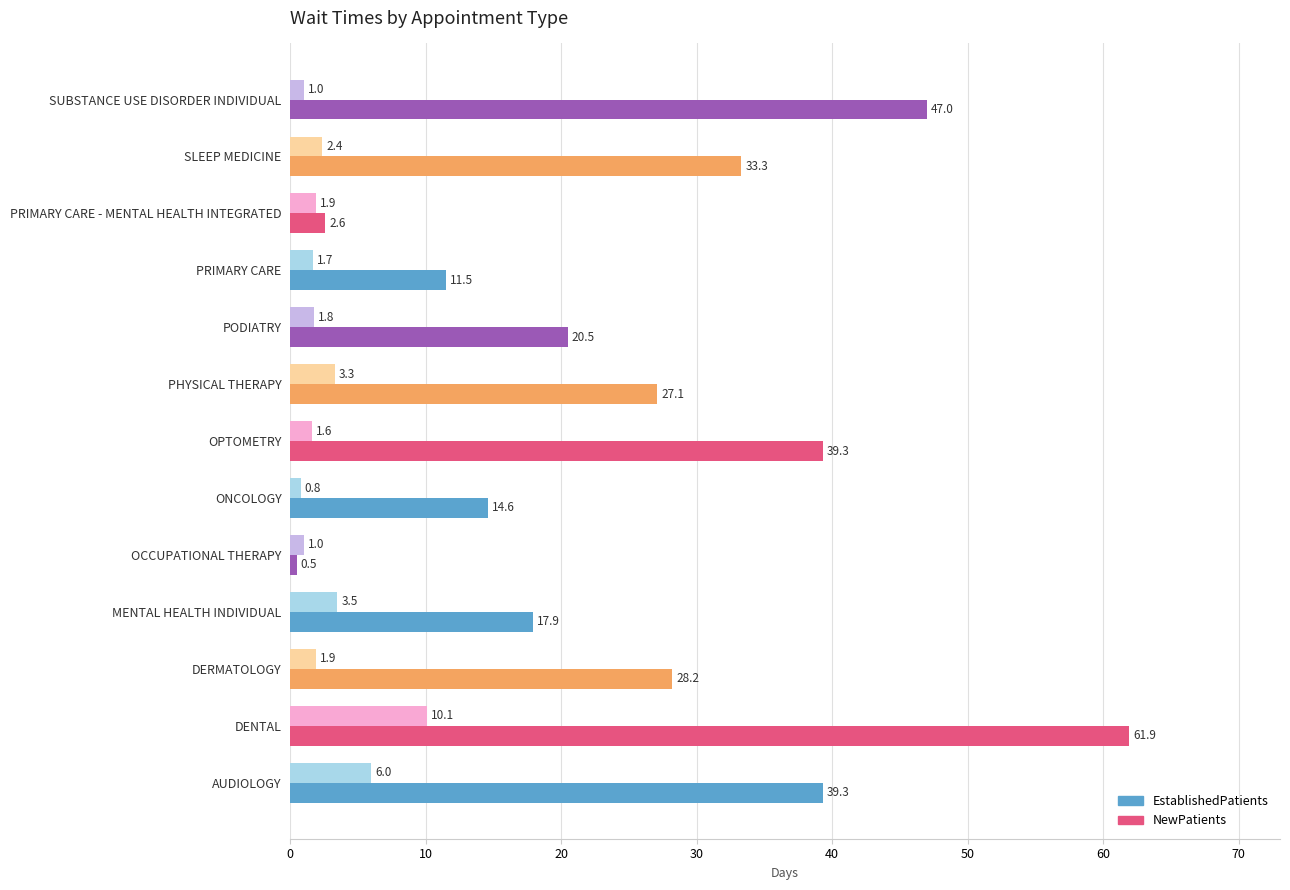

What is the spread (max minus min) of values at PHYSICAL THERAPY?

23.8